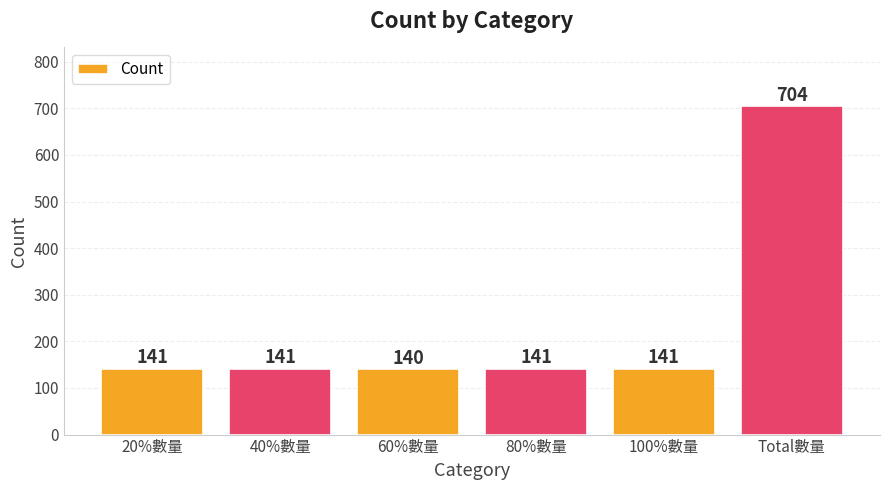

Which category has the highest value across all series?

Total數量